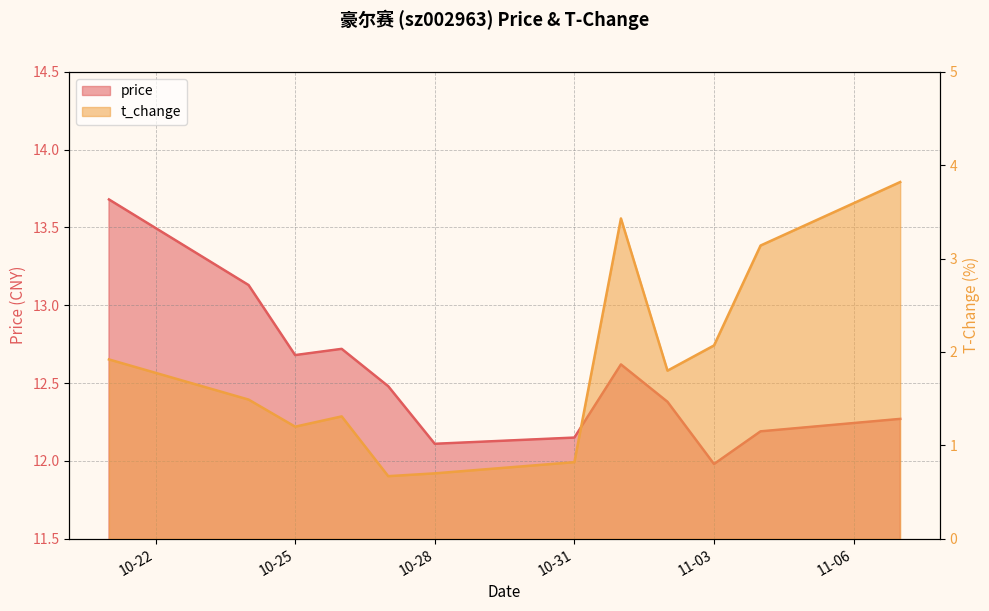

What is the difference between the second highest and minimum values in the price series?

1.2